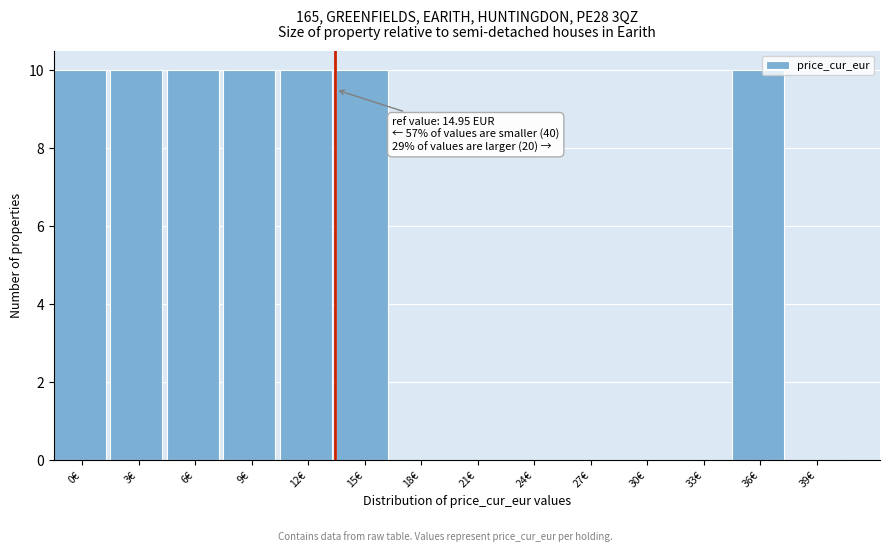

Reading right to left, list all the values displayed in this chart.

39€=0	36€=10	33€=0	30€=0	27€=0	24€=0	21€=0	18€=0	15€=10	12€=10	9€=10	6€=10	3€=10	0€=10